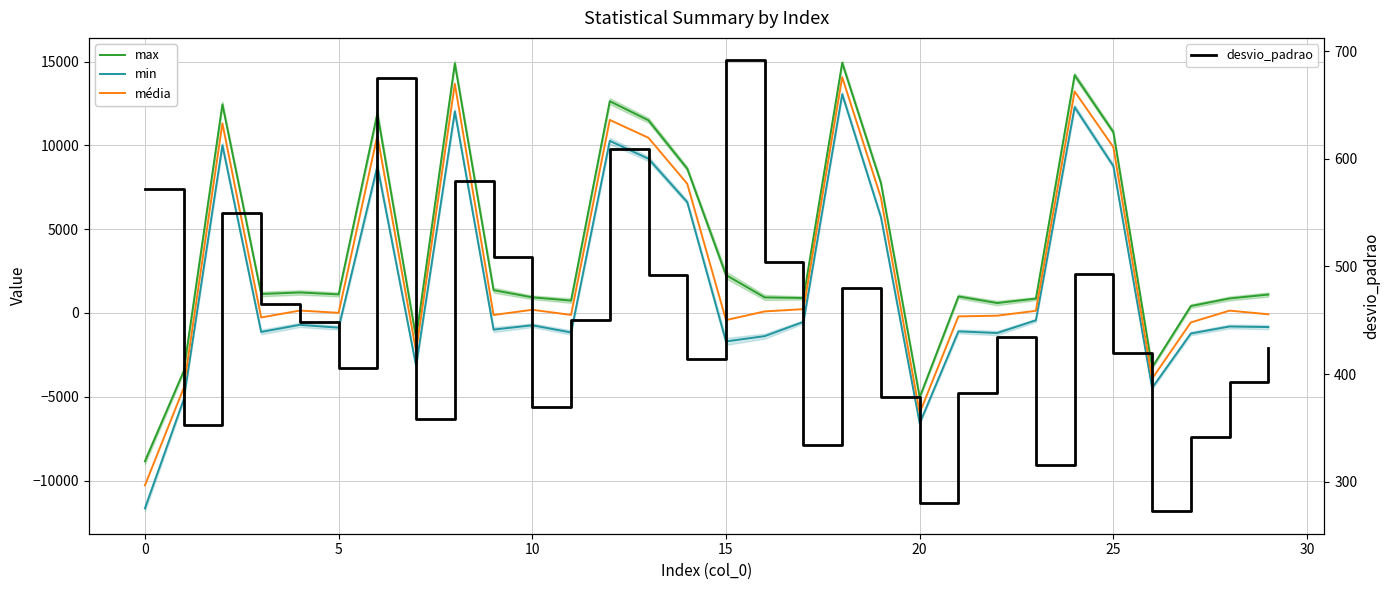

What is the lowest value of the desvio_padrao series?

272.9